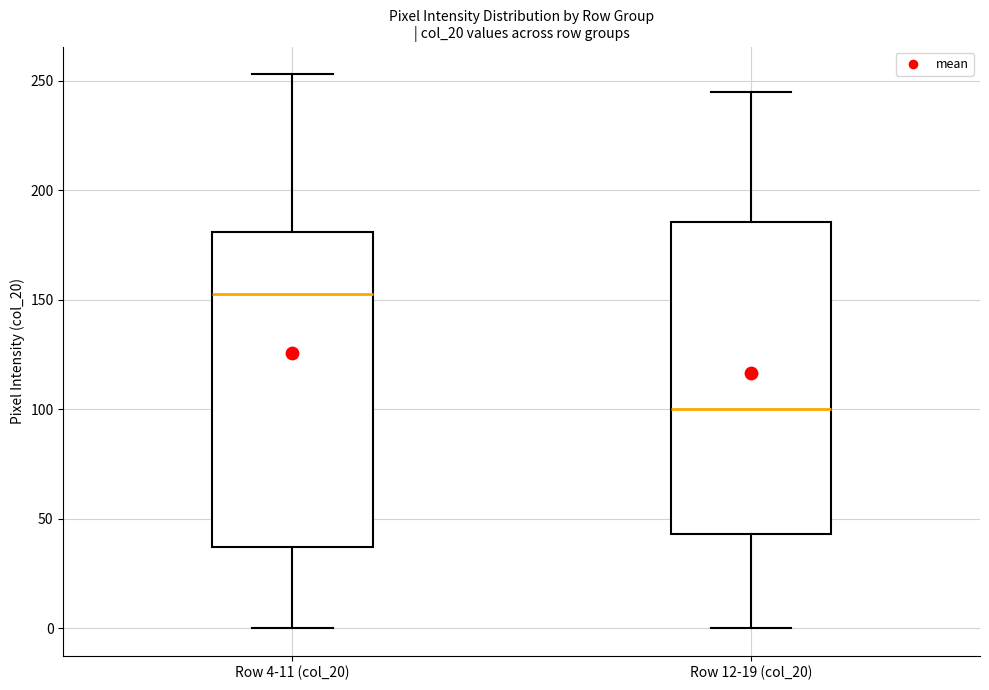

Reading left to right, read every box against the y-axis: the position of its median line, the range the box covers, and the ends of its whiskers. The values are not printed on the chart, so give them approximately, as read against the axis.

Row 4-11 (col_20): median 155, box 35 to 180, whiskers 0 to 255
Row 12-19 (col_20): median 100, box 45 to 185, whiskers 0 to 245